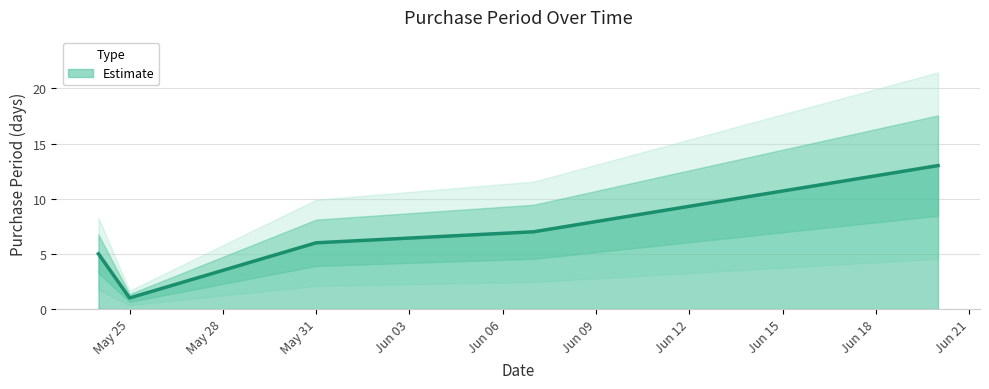

What is the highest value of the Estimate series?

13